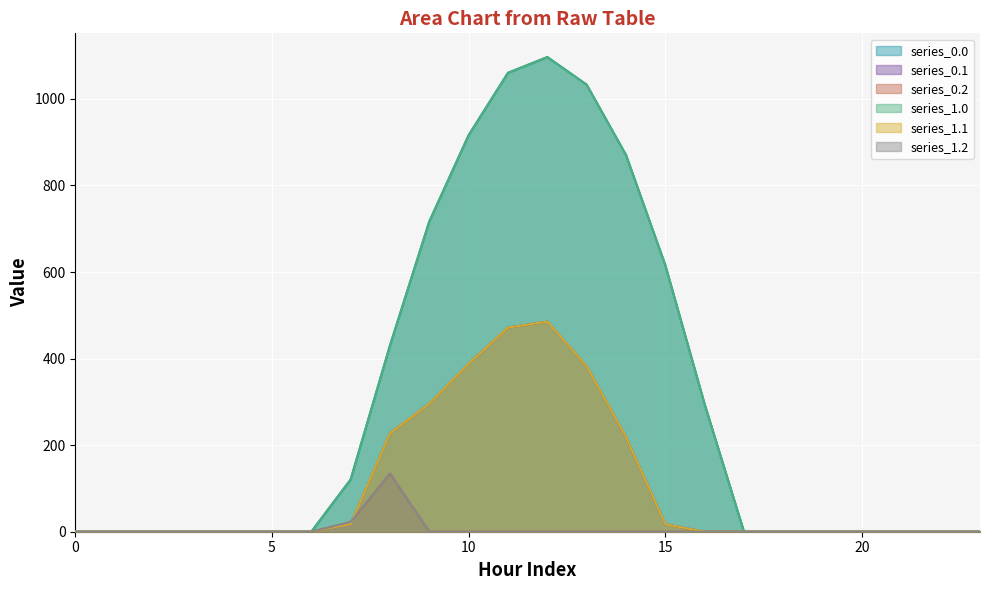

At which category is the sum across all series the highest?

12